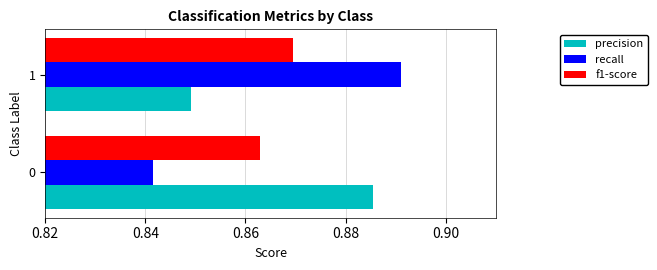

At 0, list the series in order from largest to smallest.

precision, f1-score, recall